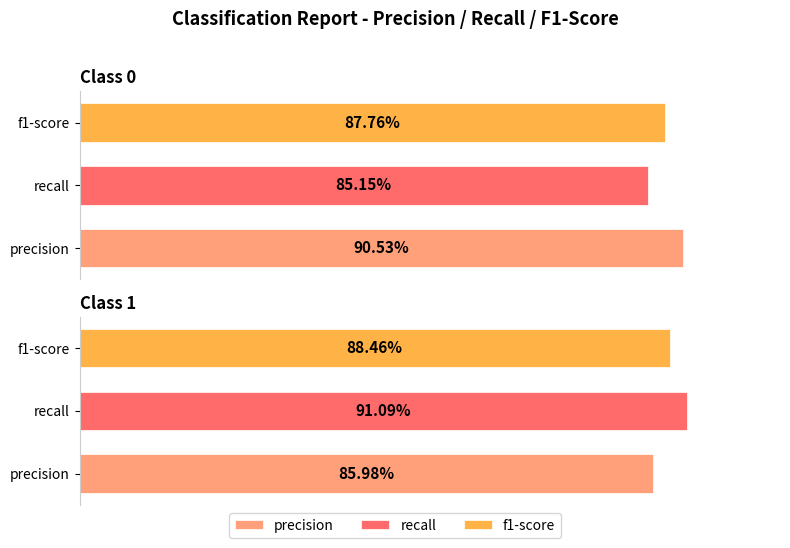

What is the average value of the precision series?

0.9